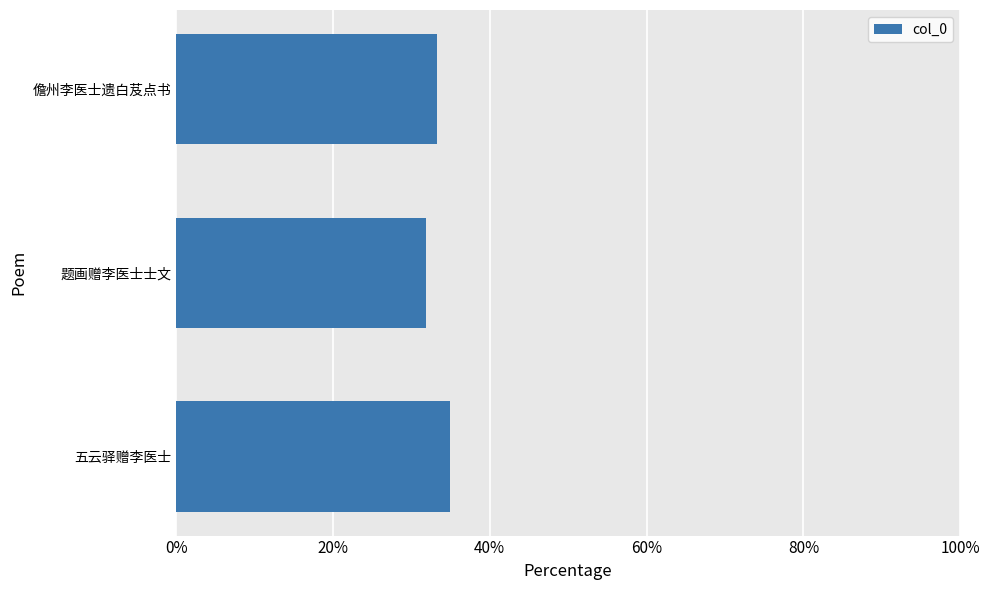

Is it true that the value at 五云驿赠李医士 is 56.2?

False